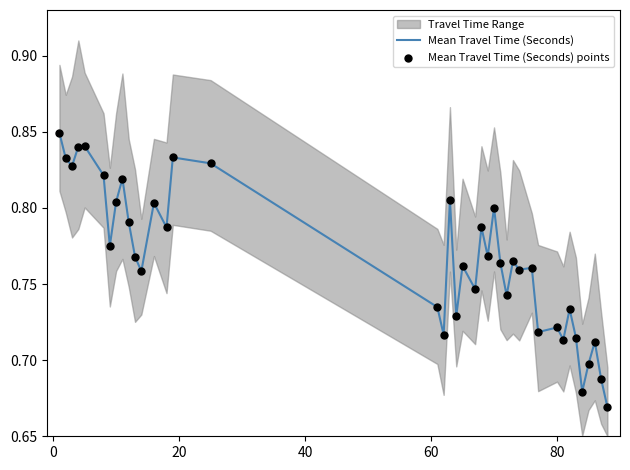

Is the value of Mean Travel Time (Seconds) at 80 greater than the value of Mean Travel Time (Seconds) points at 14?

No